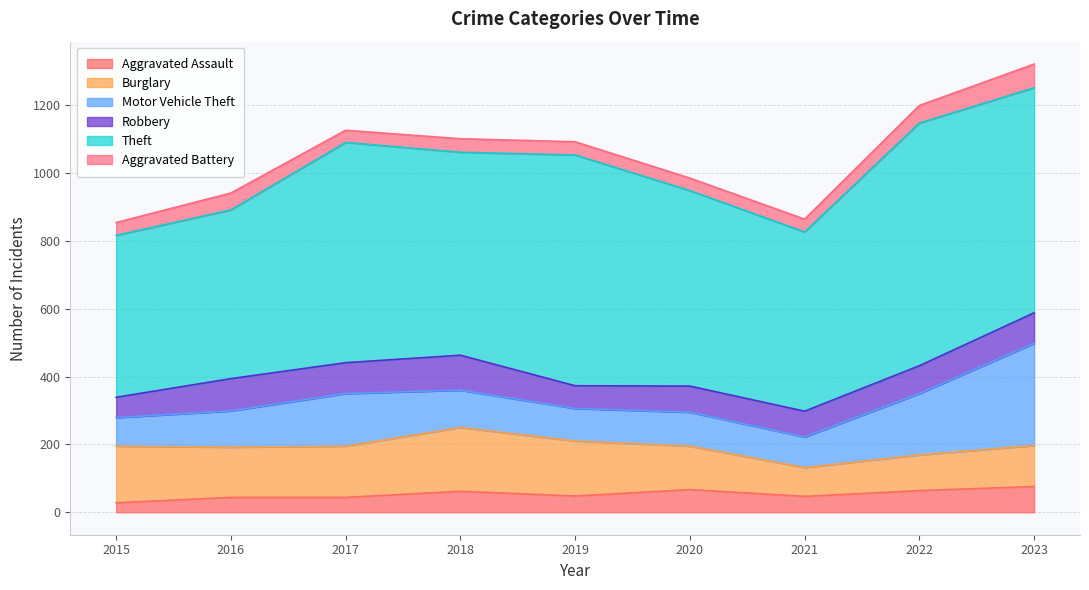

The value of Aggravated Assault at 2020 is 93. True or false?

False